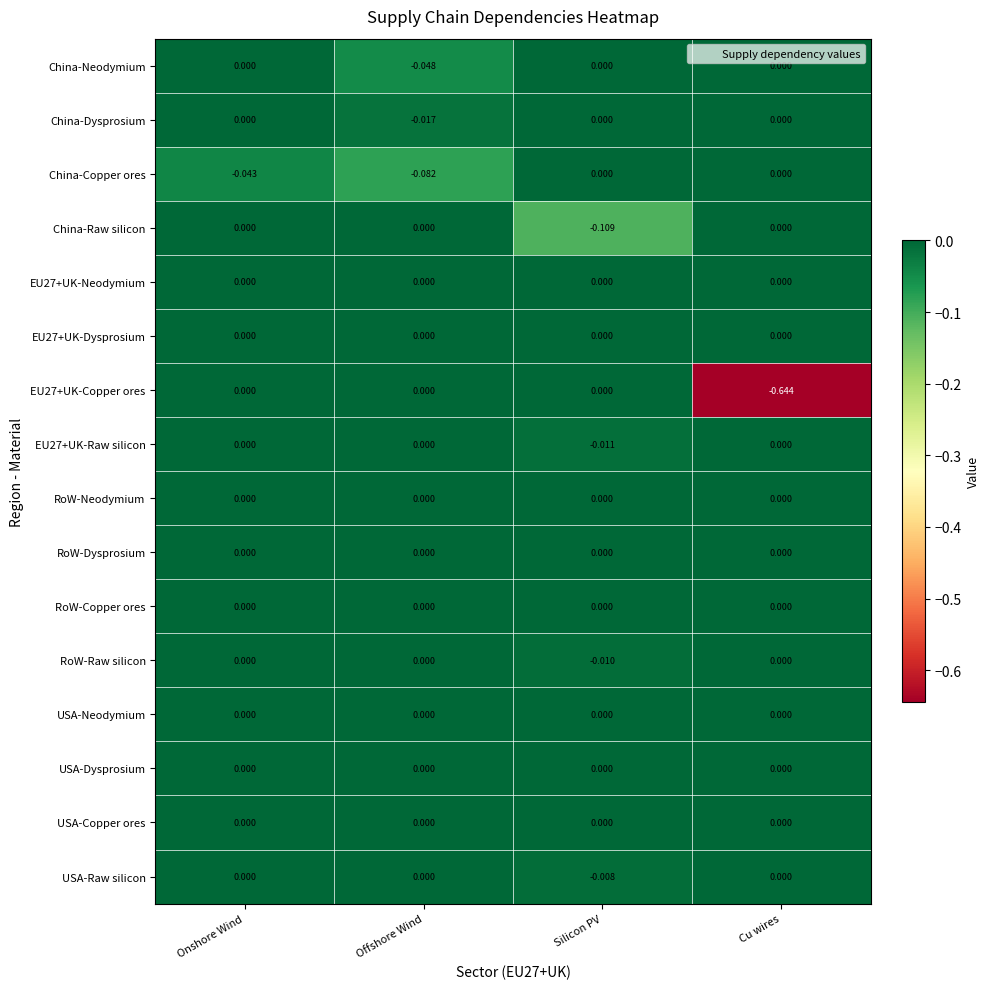

Between Onshore Wind and Silicon PV, which series saw the biggest shift?

China-Raw silicon